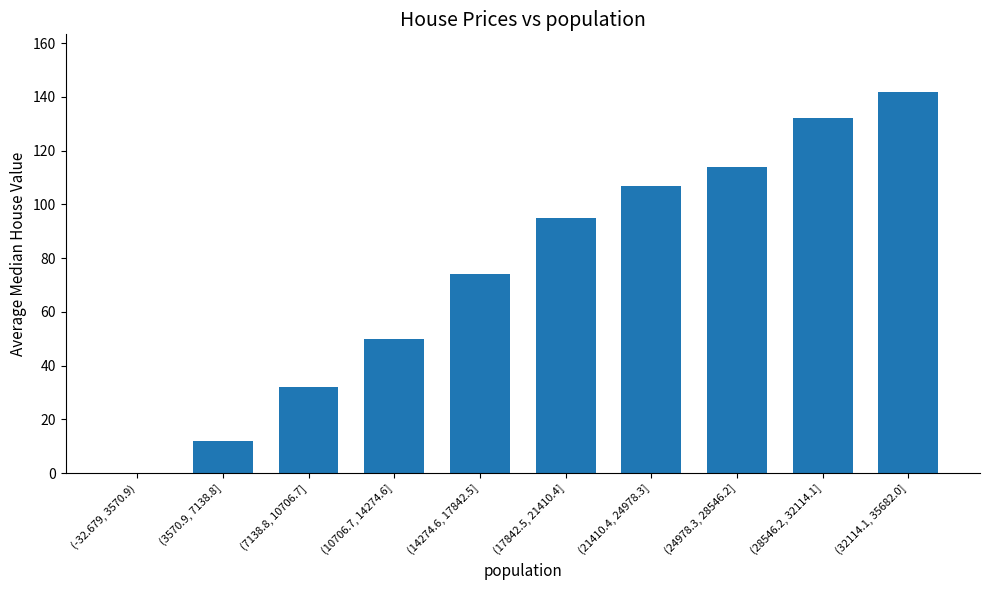

How many values are above zero?

9